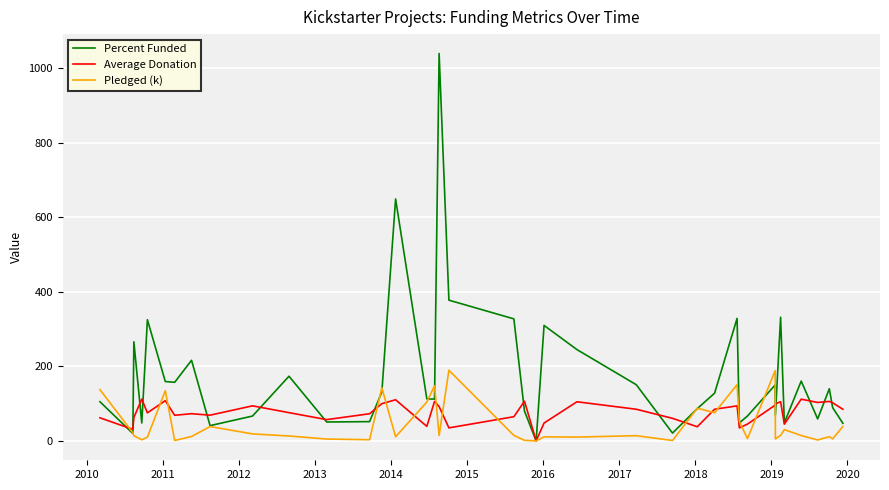

Rank the series by their average value, from lowest to highest.

Pledged (k), Average Donation, Percent Funded